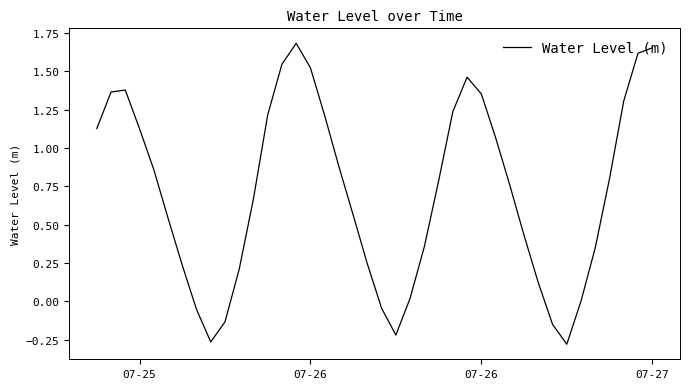

What is the difference between the maximum and minimum values?

2.0